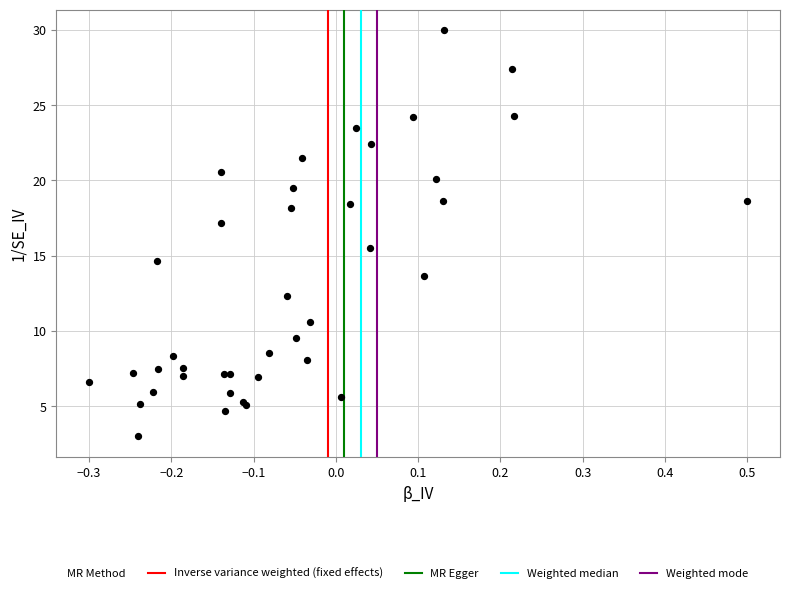

What Y value in the scatter plot is closest to 16?

15.5